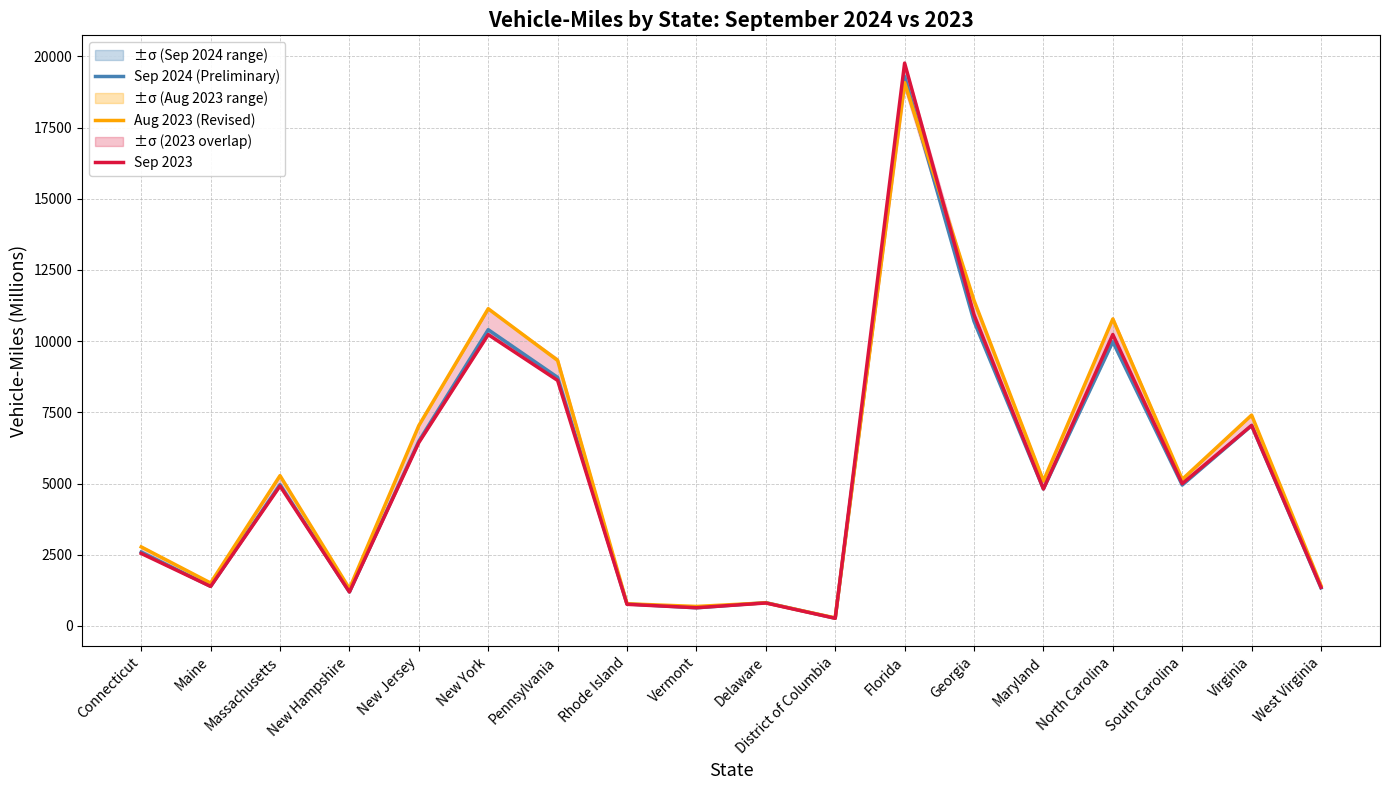

At which label does Sep 2024 (Preliminary) reach its peak?

Florida